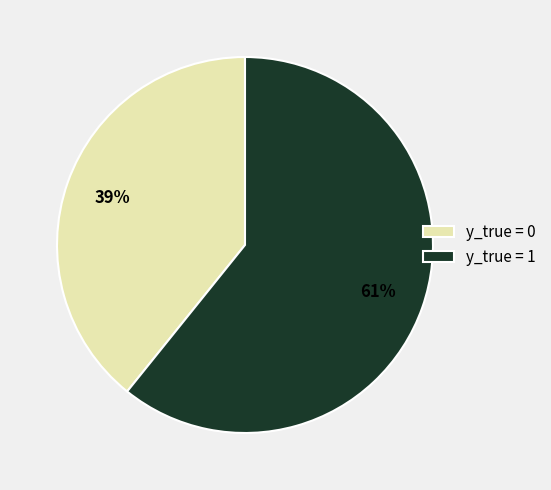

The y_true = 1 slice represents 61% of the pie. True or false?

True